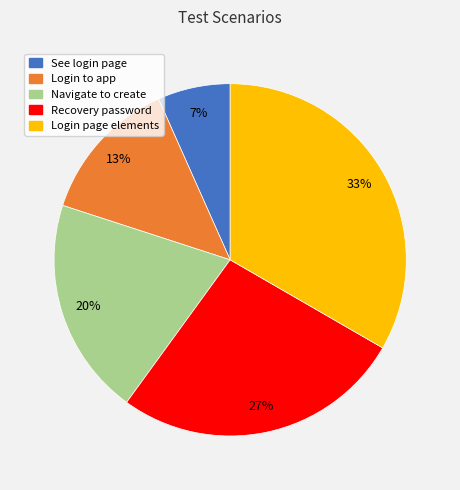

Is there a majority slice in this chart?

No